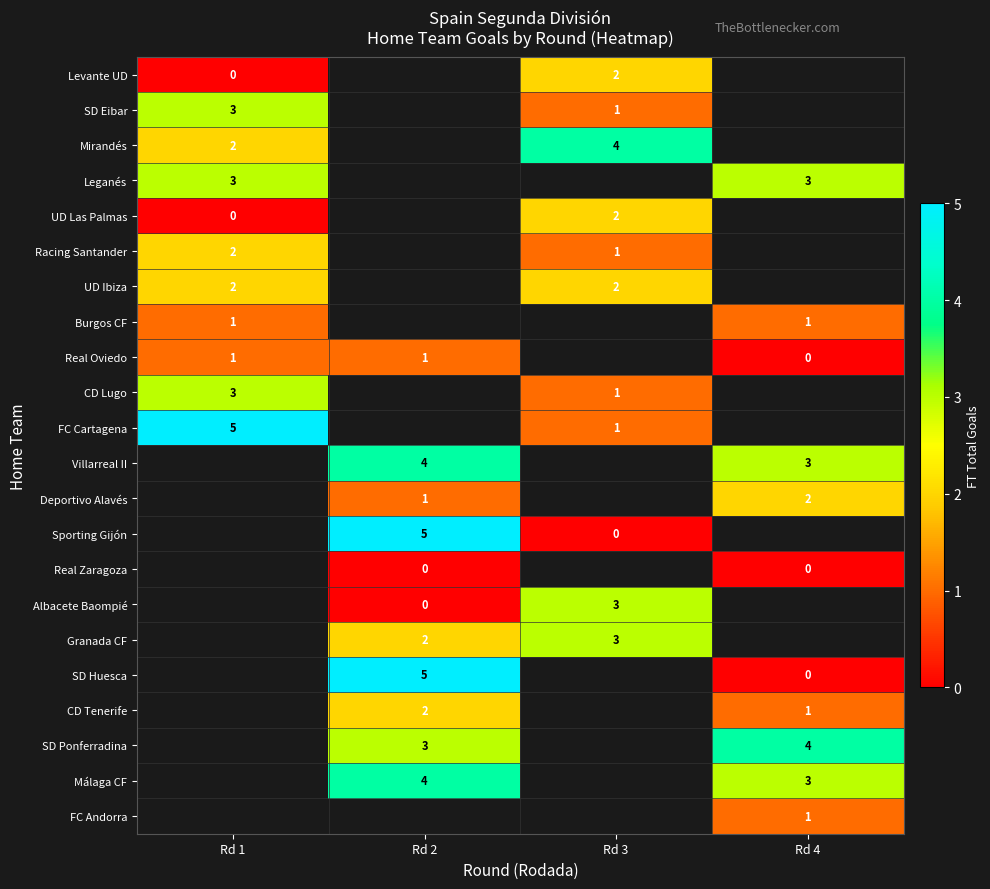

At which category does the chart reach its peak across all series?

Rd 1